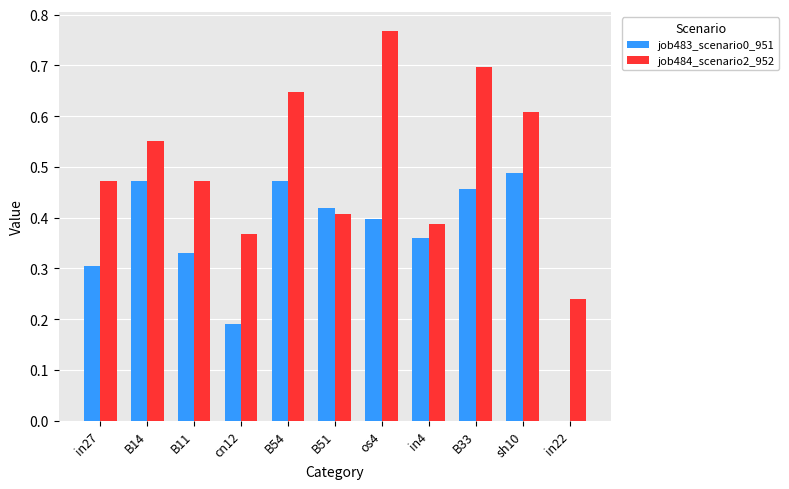

What is the sum of the job484_scenario2_952 values at os4 and sh10?

1.4